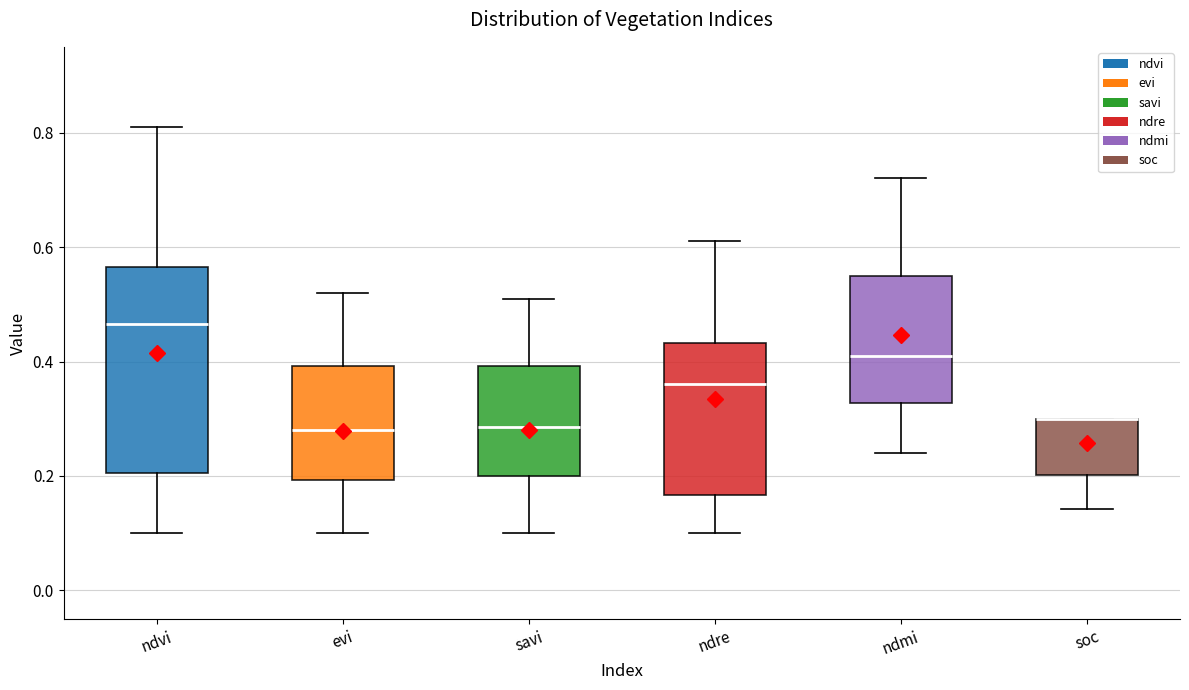

Which box is the tallest, from its lower edge to its upper edge?

ndvi